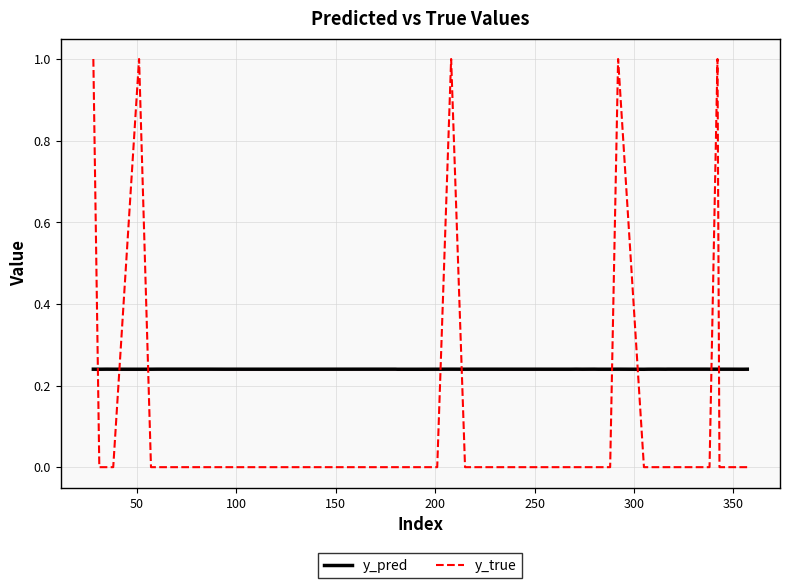

Which series has the largest range (max minus min)?

y_true